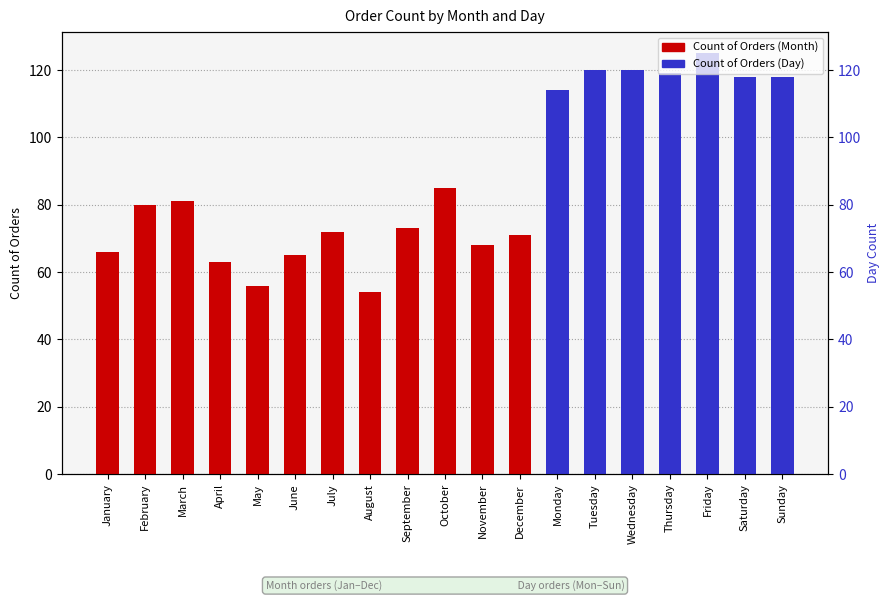

True or false: the data shows 13 at August.

False